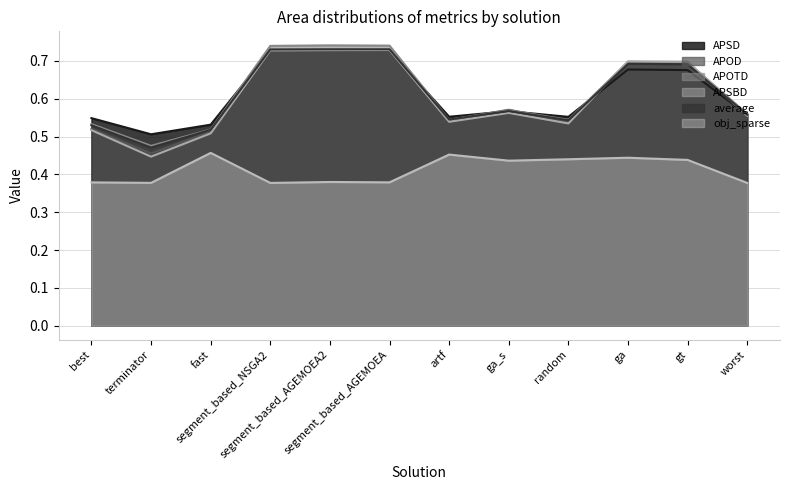

Reading right to left, list all the values displayed in this chart.

APSD: 0.6	0.7	0.7	0.6	0.6	0.6	0.7	0.7	0.7	0.5	0.5	0.5
APOD: 0.6	0.7	0.7	0.5	0.6	0.5	0.7	0.7	0.7	0.5	0.5	0.5
APOTD: 0.6	0.7	0.7	0.5	0.6	0.5	0.7	0.7	0.7	0.5	0.5	0.5
APSBD: 0.6	0.7	0.7	0.5	0.6	0.5	0.7	0.7	0.7	0.5	0.4	0.5
average: 0.6	0.7	0.7	0.5	0.6	0.5	0.7	0.7	0.7	0.5	0.5	0.5
obj_sparse: 0.4	0.4	0.4	0.4	0.4	0.5	0.4	0.4	0.4	0.5	0.4	0.4